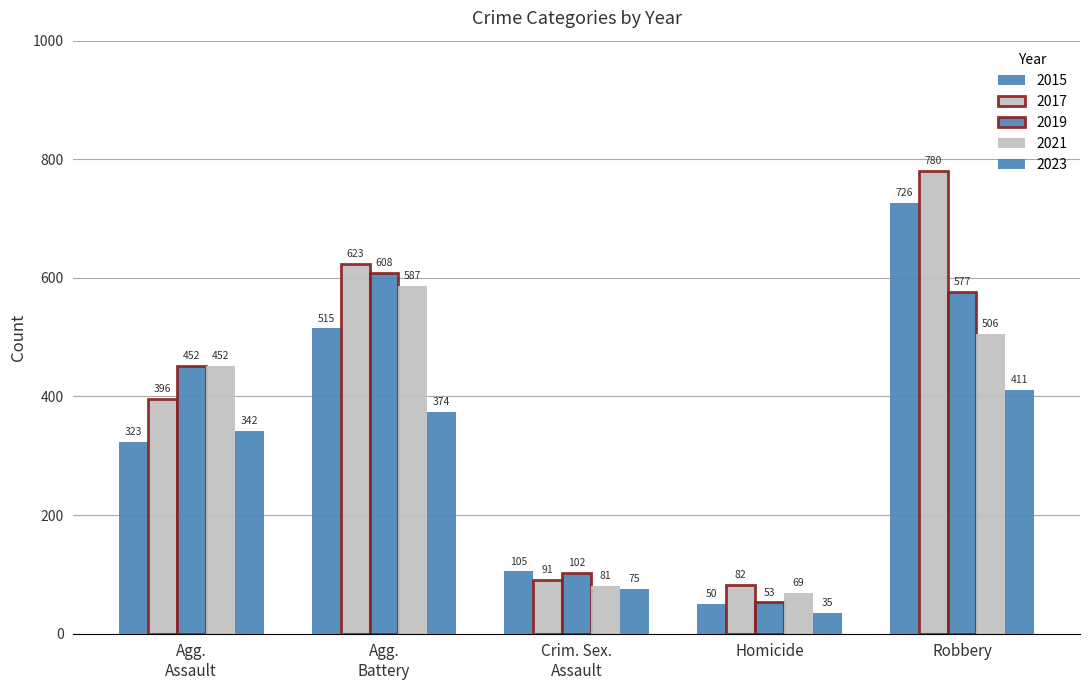

How many series are shown in this chart?

5